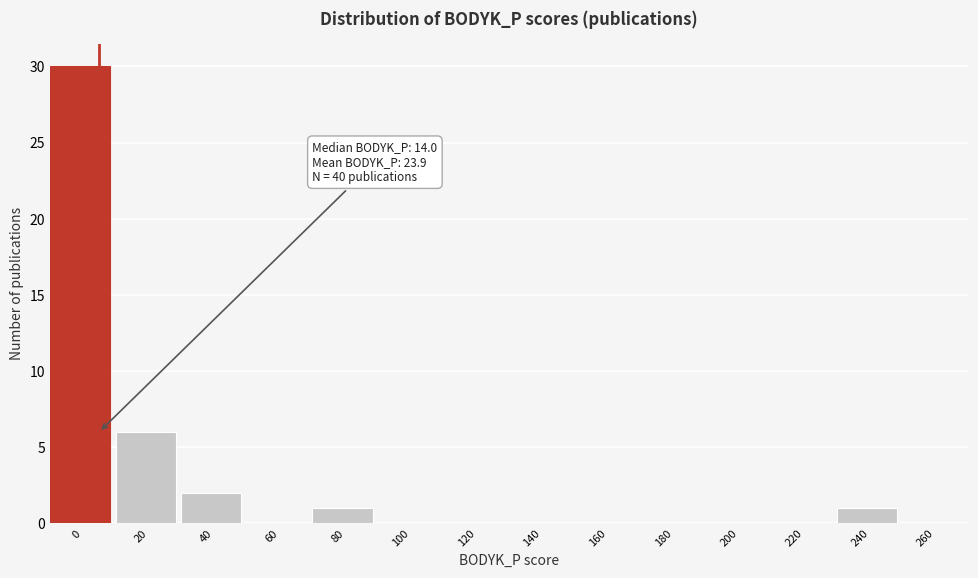

Reading right to left, list all the values displayed in this chart.

260=0	240=1	220=0	200=0	180=0	160=0	140=0	120=0	100=0	80=1	60=0	40=2	20=6	0=30